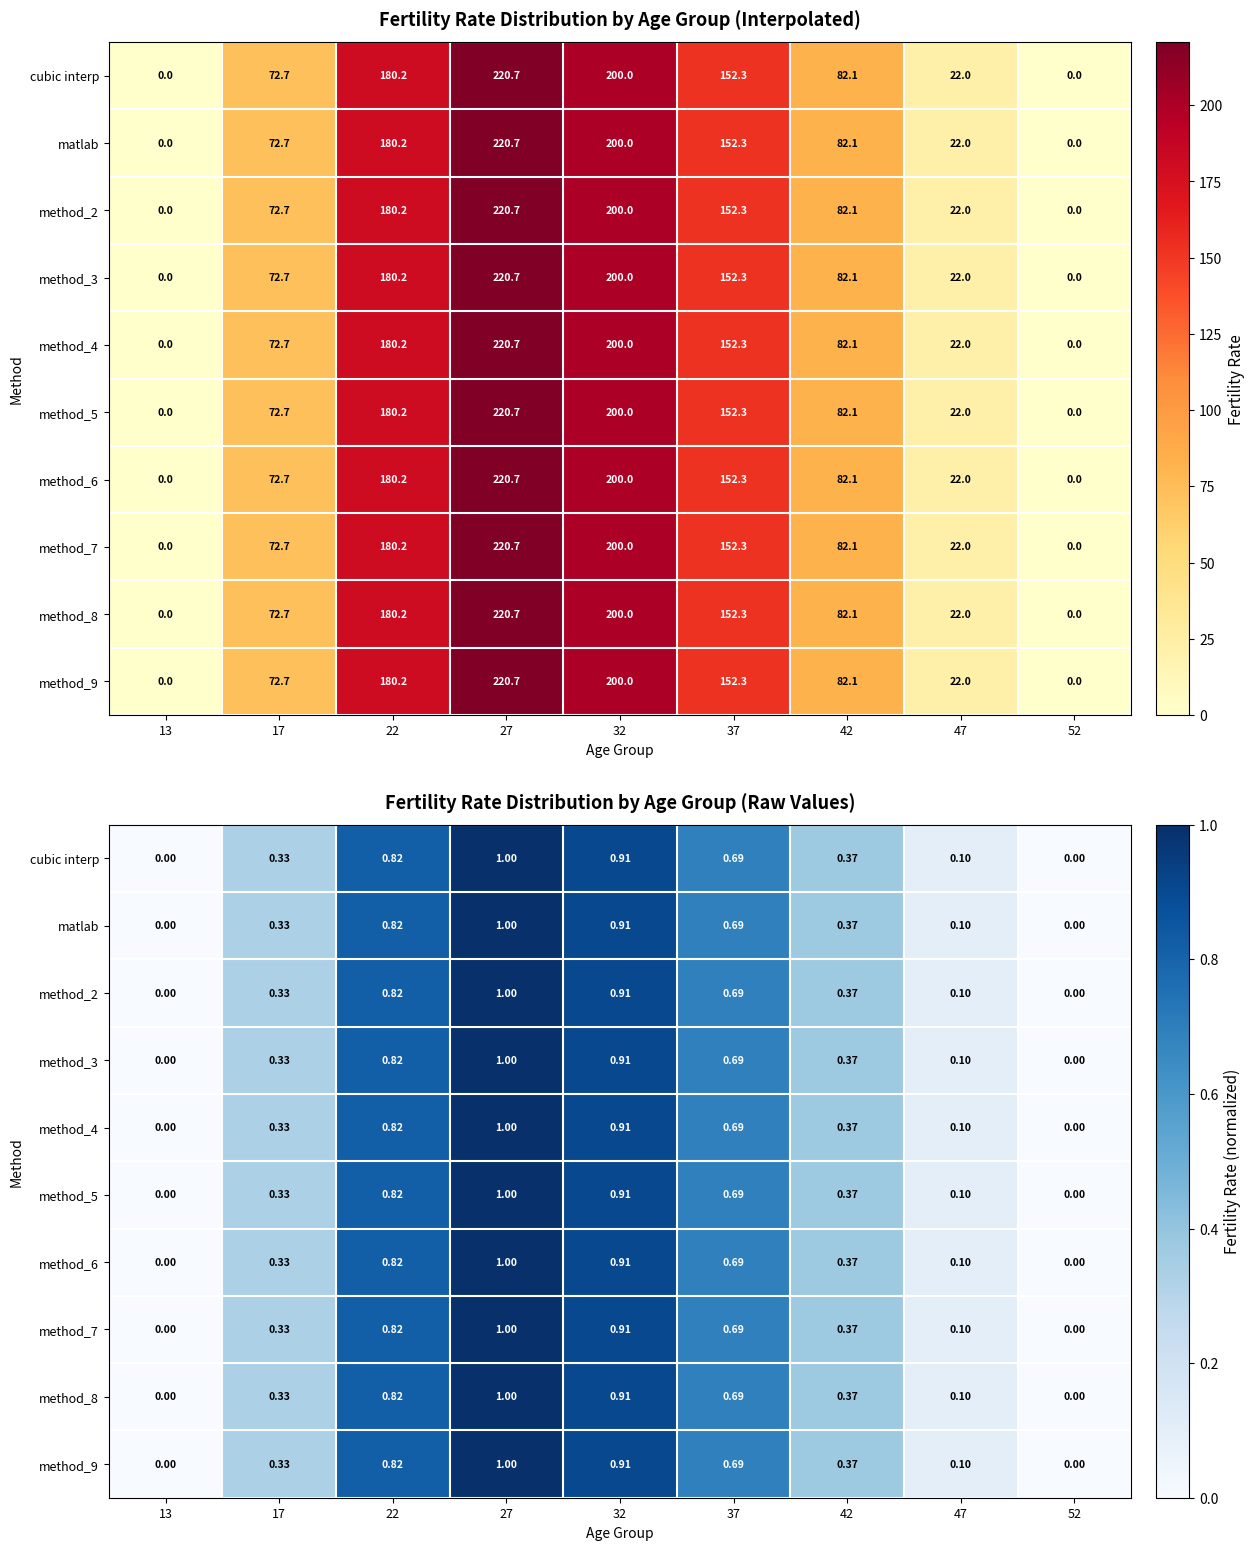

What is the sum of all matlab values?

4.2